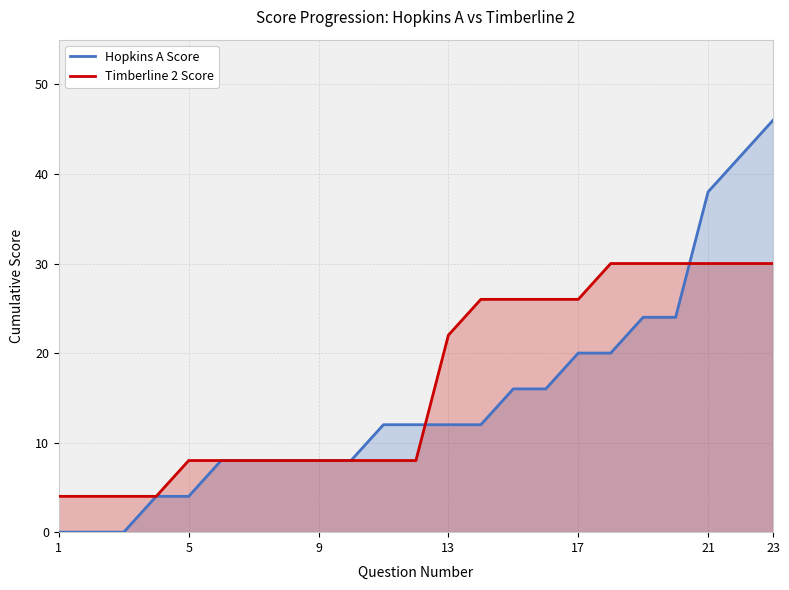

True or false: Hopkins A Score has a value of 20 at 17.

True